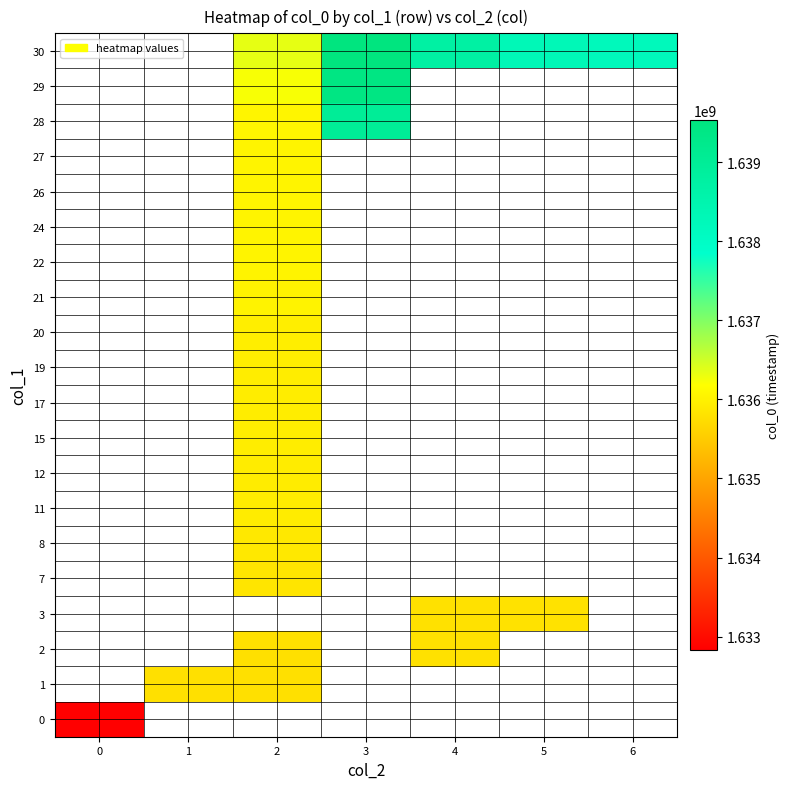

Between 0 and 6, which is larger?

6